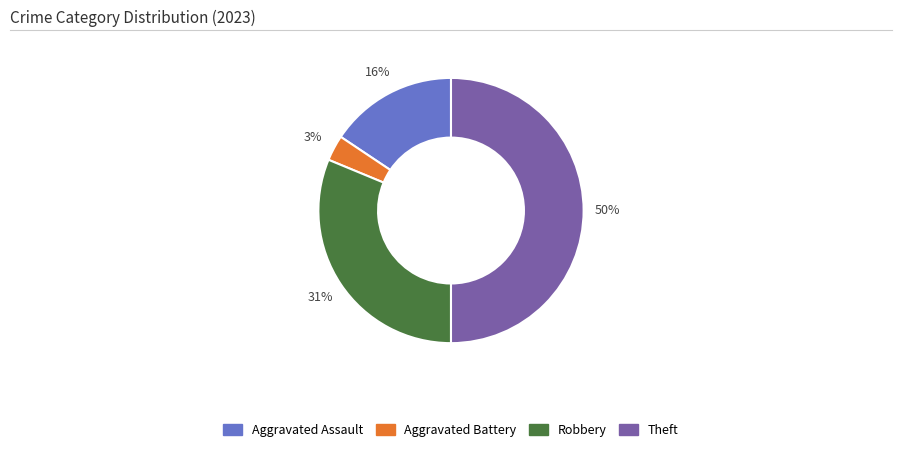

What percentage is the Aggravated Assault slice, to the nearest percent?

16%